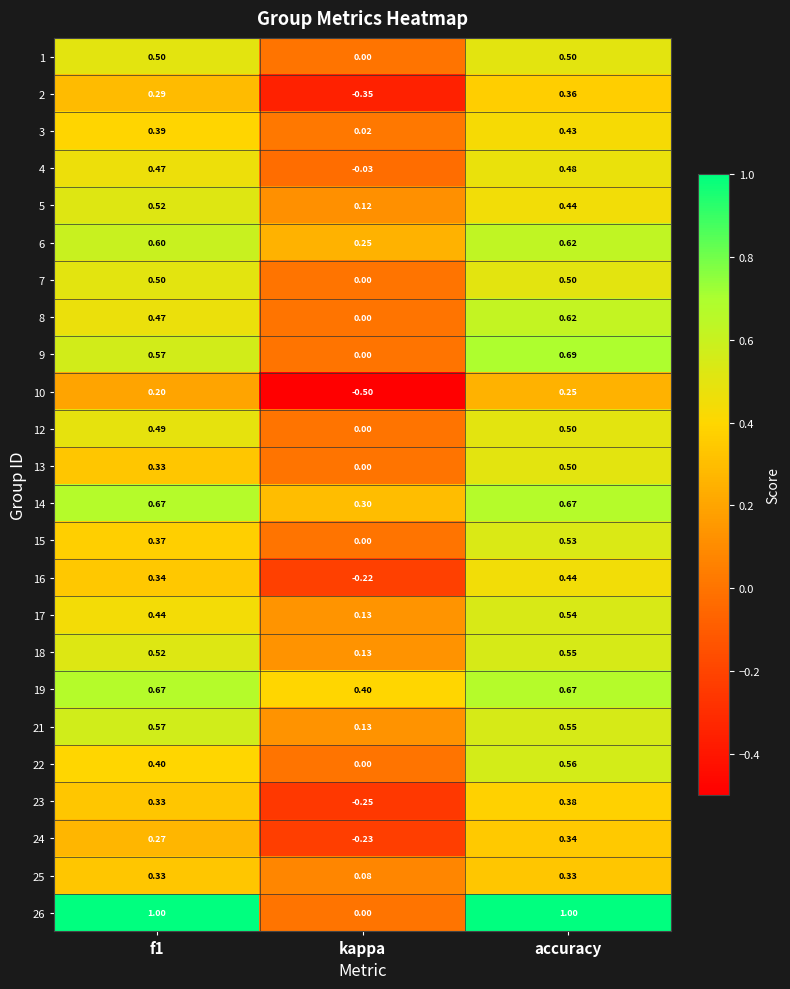

Is the value of 22 at accuracy greater than the value of 18 at f1?

Yes